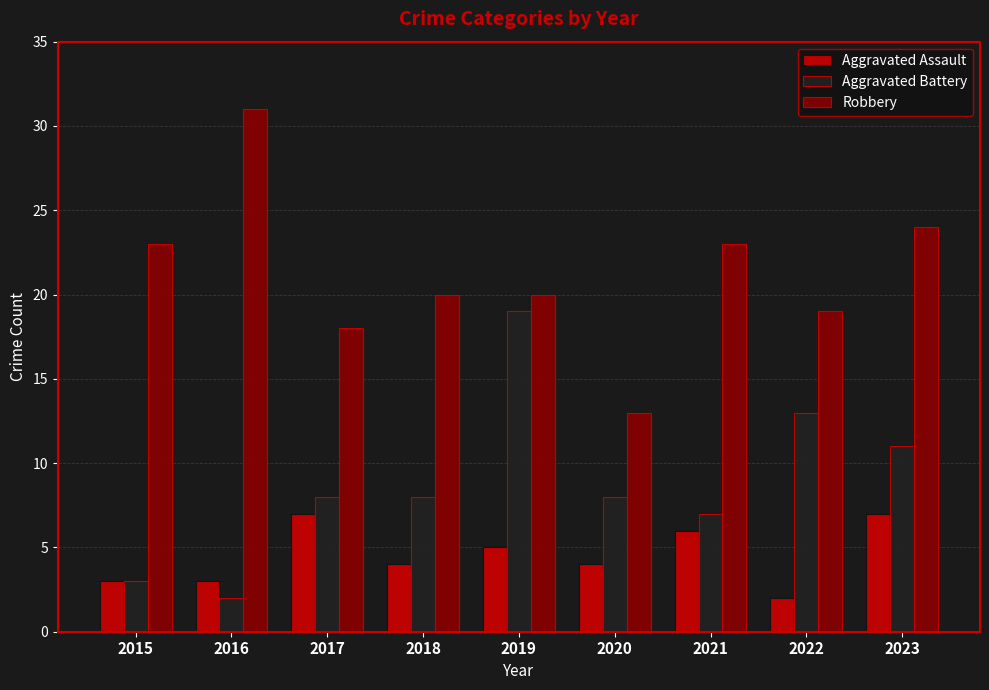

Which series changed the most between 2021 and 2023?

Aggravated Battery